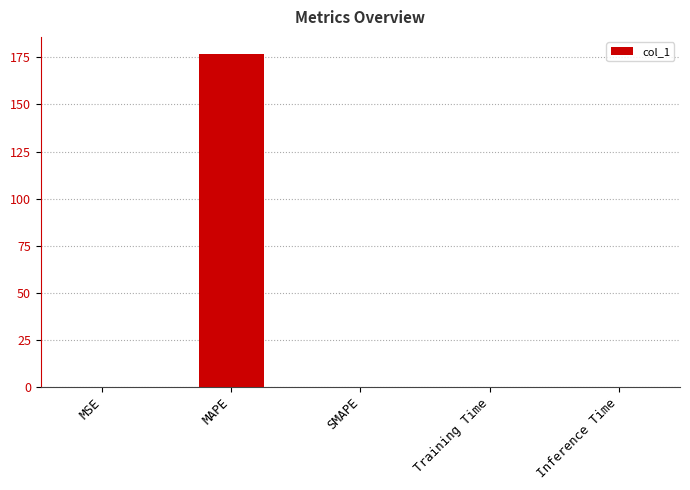

The value at Inference Time is 0.0. True or false?

True